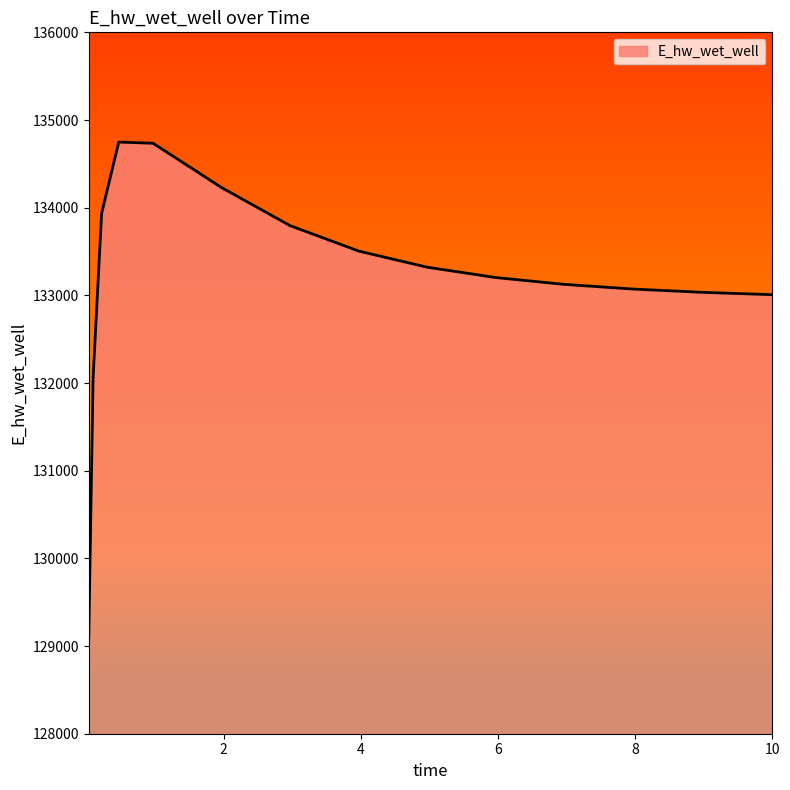

What is the smallest value displayed?

129115.1